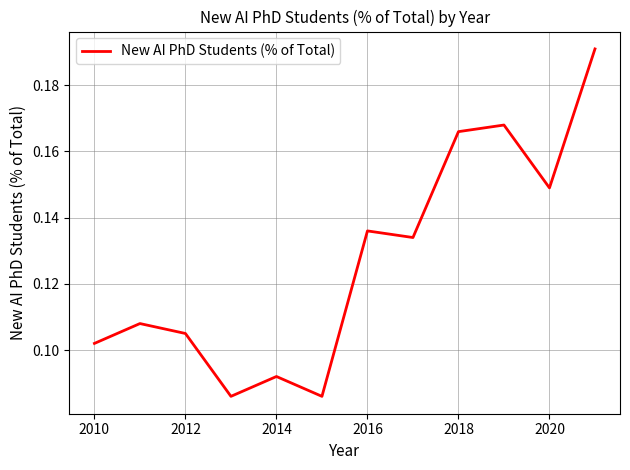

The value at 2016 is 0.2. True or false?

False